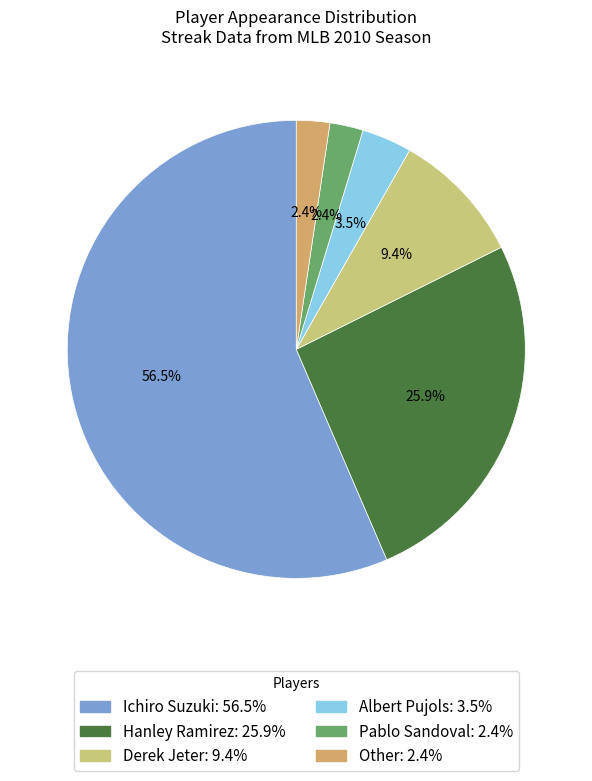

What percentage is NOT represented by Other?

97.6%